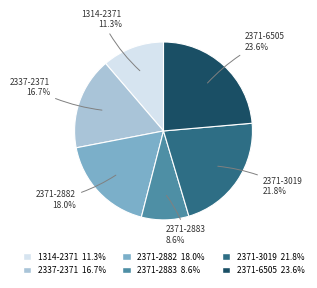

How many segments does this pie chart have?

6